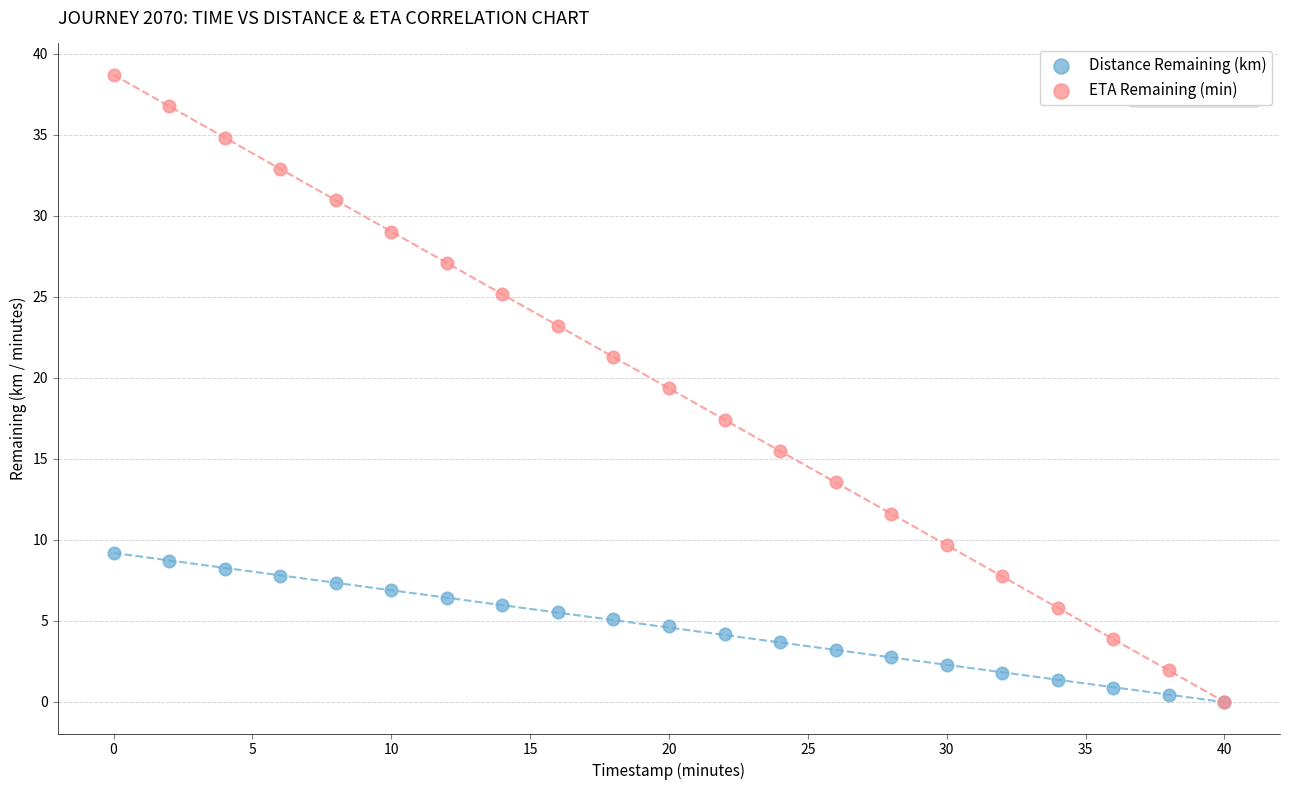

What are all the series names shown in the legend?

Distance Remaining (km), ETA Remaining (min)